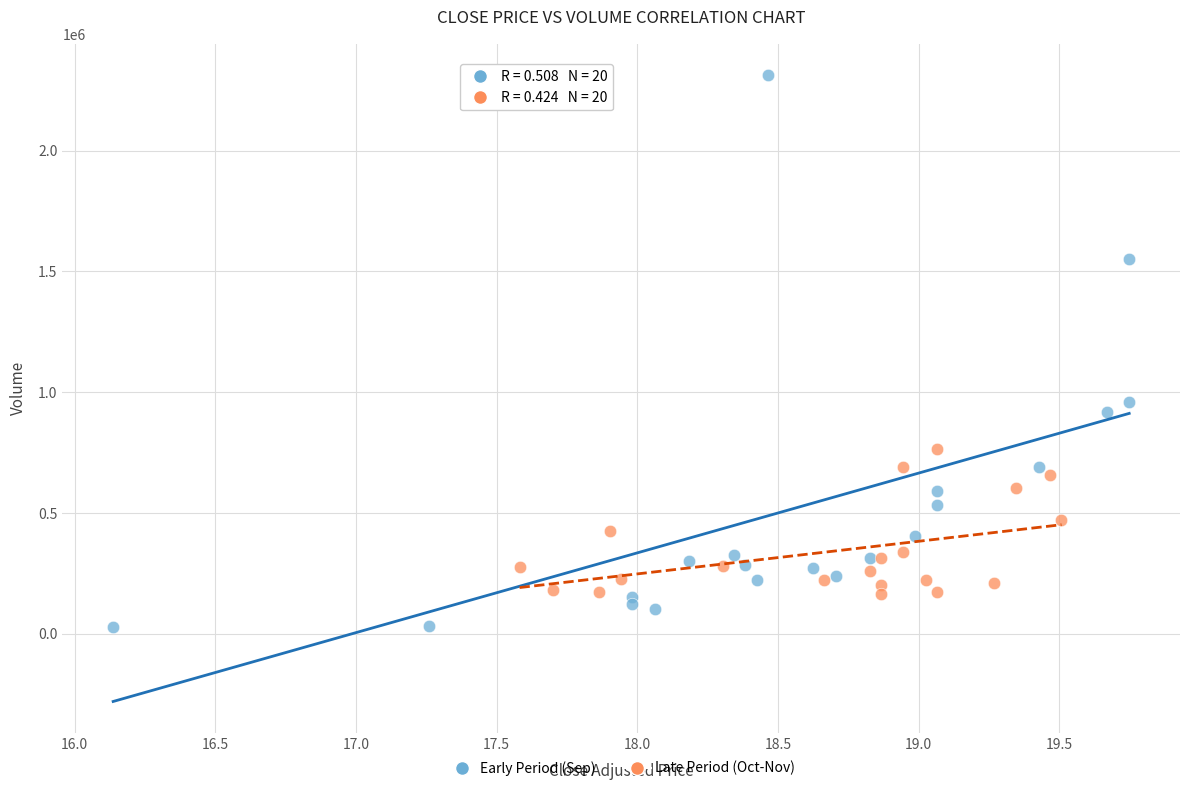

Which series has the widest spread of Y values?

Early Period (Sep)